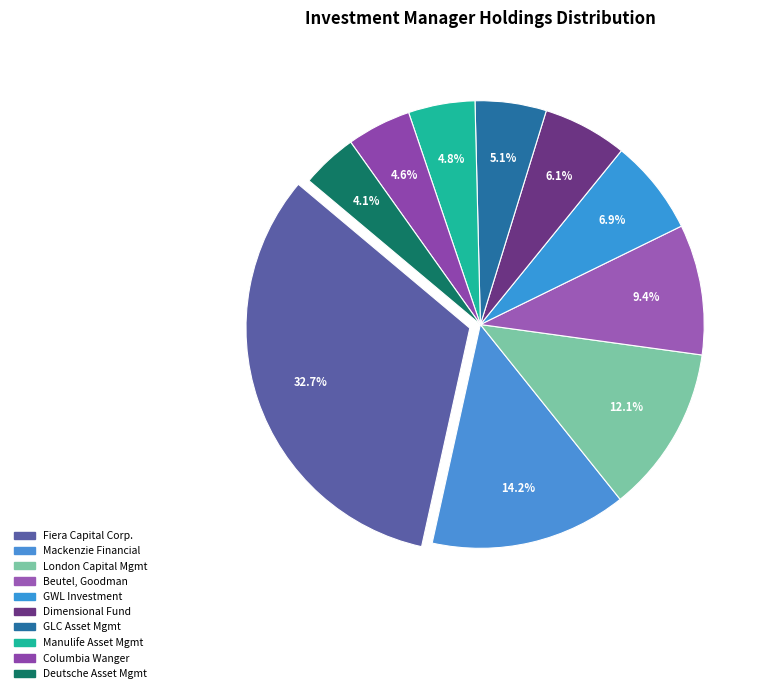

Rank the categories by value from lowest to highest.

Deutsche Asset Mgmt, Columbia Wanger, Manulife Asset Mgmt, GLC Asset Mgmt, Dimensional Fund, GWL Investment, Beutel, Goodman, London Capital Mgmt, Mackenzie Financial, Fiera Capital Corp.